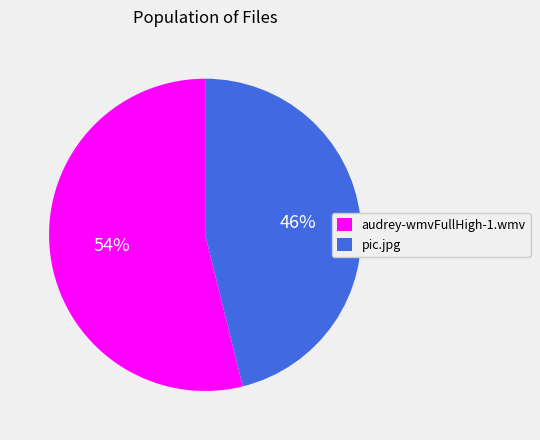

How many segments does this pie chart have?

2